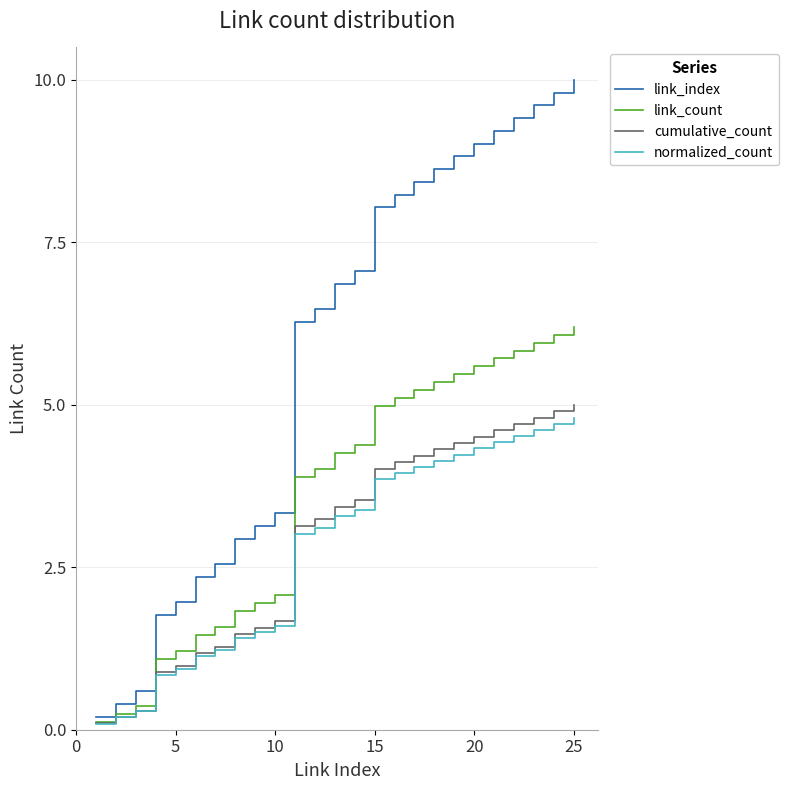

List the series in order of their peak value, highest first.

link_index, link_count, cumulative_count, normalized_count